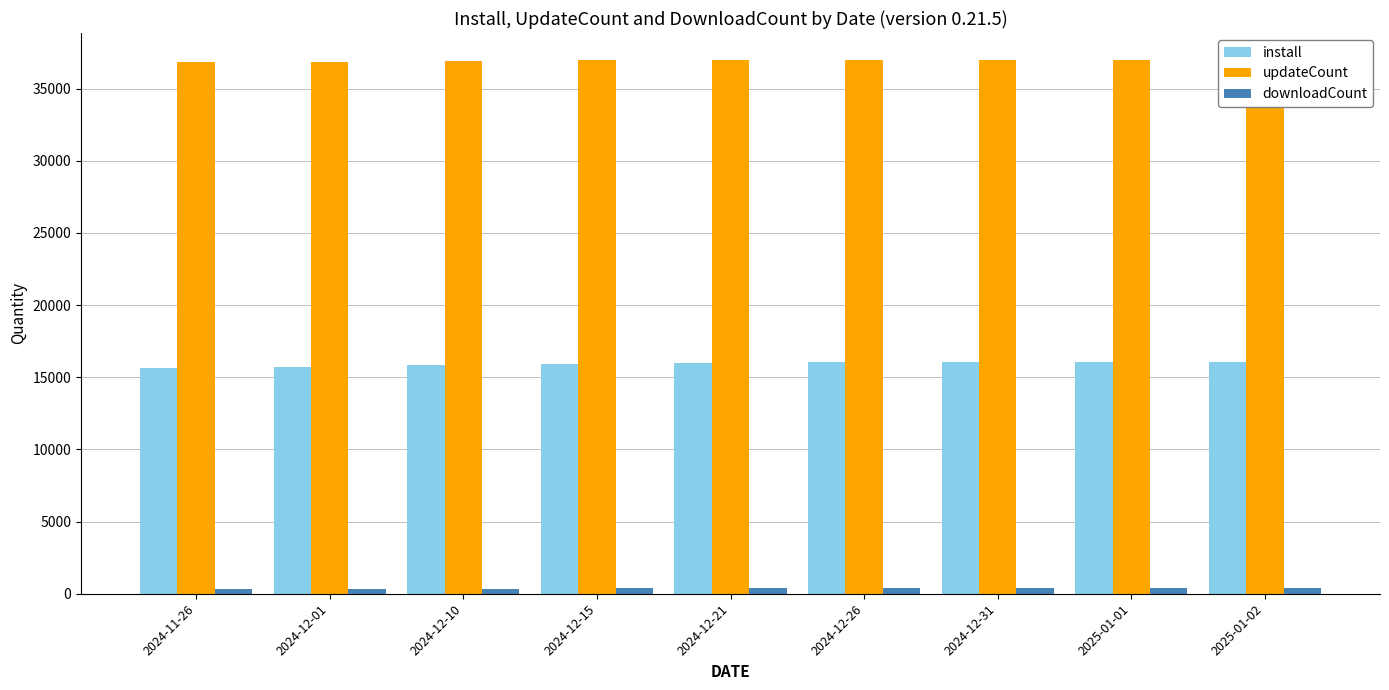

Reading right to left, list all the values displayed in this chart.

install: 16079	16071	16065	16038	15992	15904	15834	15707	15654
updateCount: 36994	36992	36992	36982	36971	36950	36921	36865	36821
downloadCount: 371	371	371	370	370	366	360	347	347